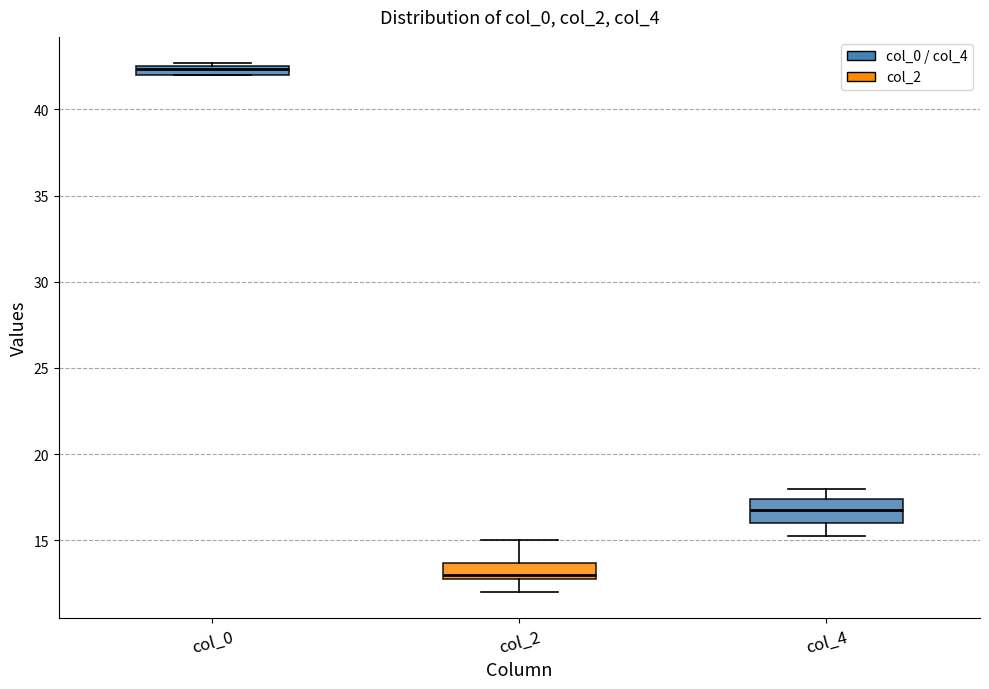

Where does the upper whisker of the box for col_2 end on the y-axis? The values are not printed on the chart, so give them approximately, as read against the axis.

15.0